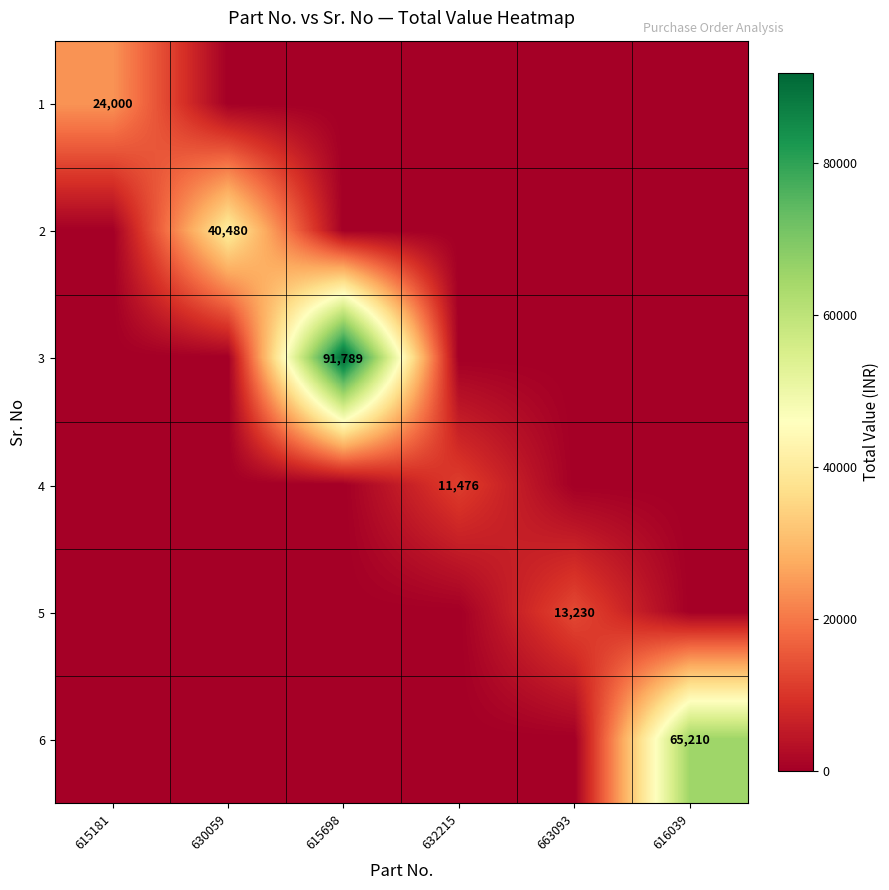

What is the maximum value shown in the chart?

91789